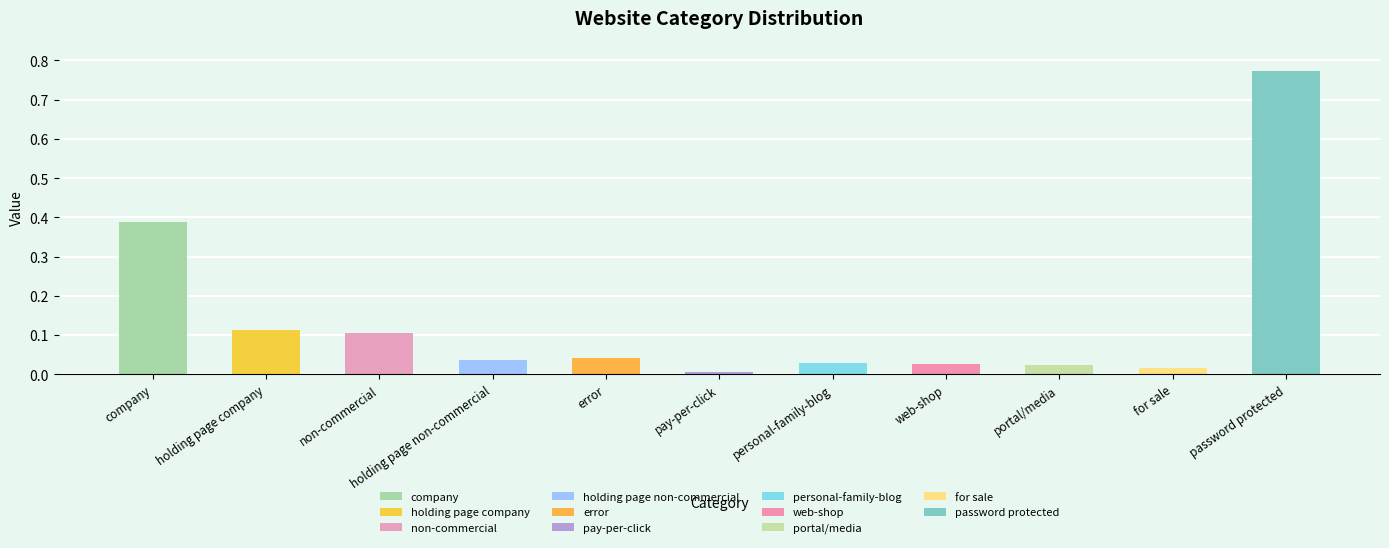

What is the difference between the second highest and minimum values?

0.4